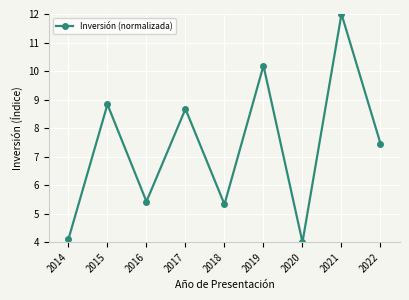

The chart shows a value of 7.5 at 2022. True or false?

True